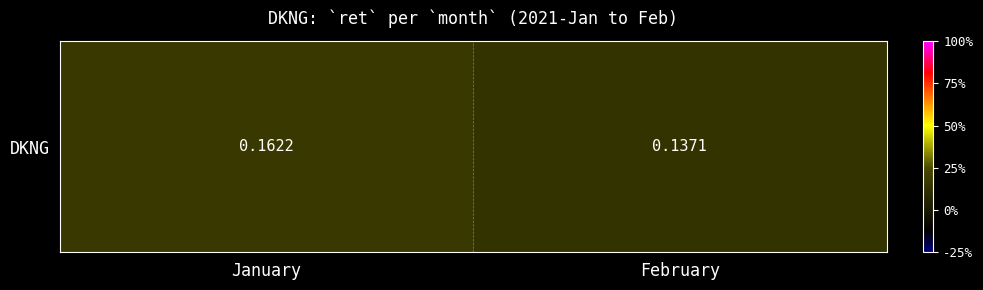

How many categories are shown in the chart?

2